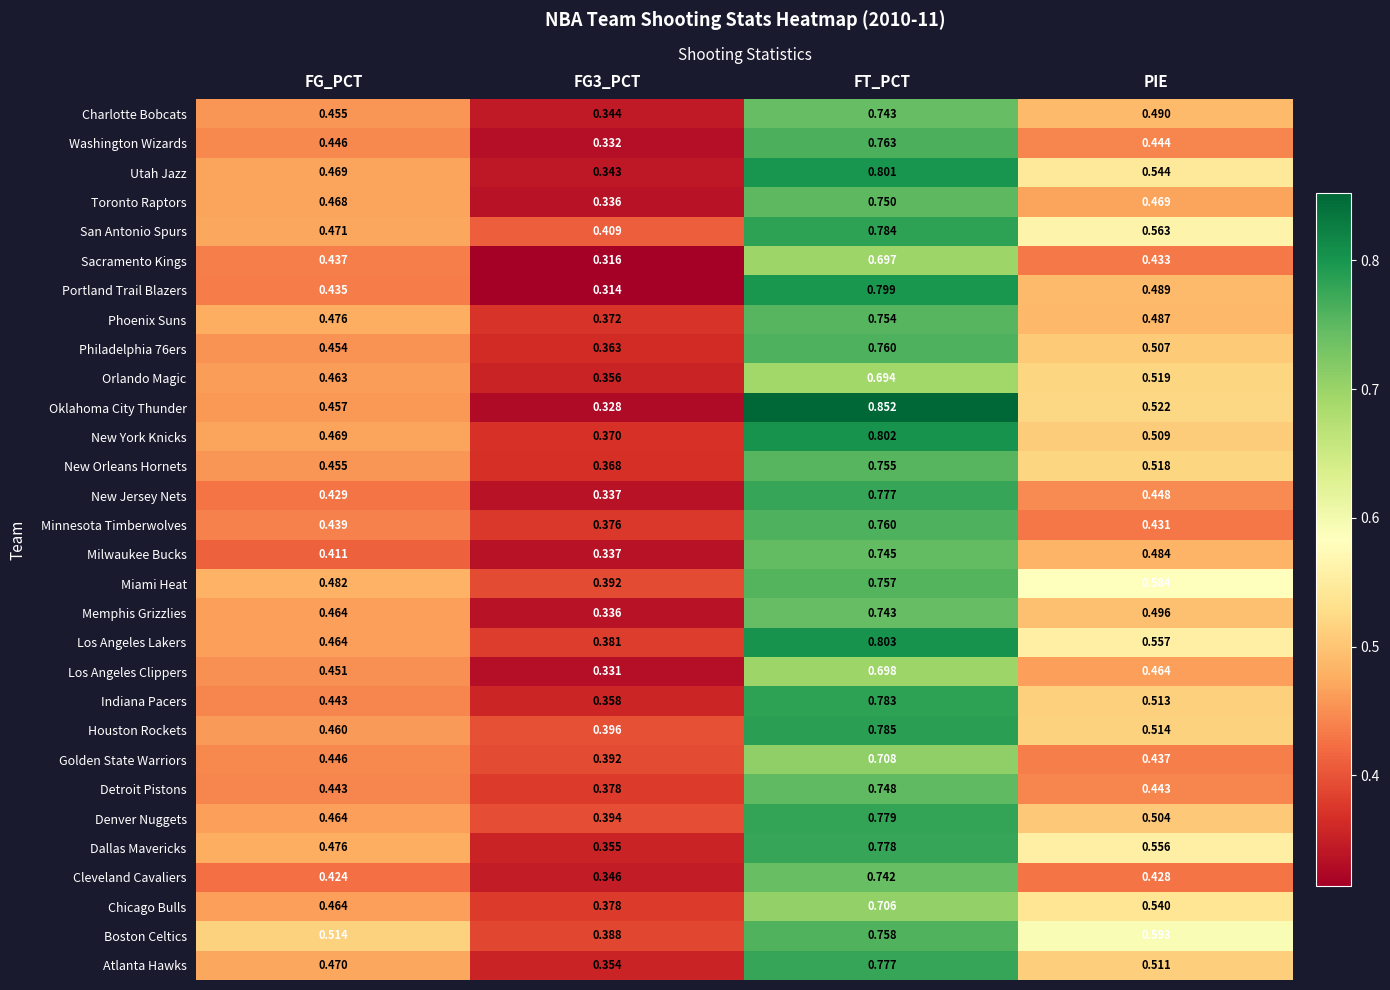

Which label corresponds to the largest value in the chart?

FT_PCT